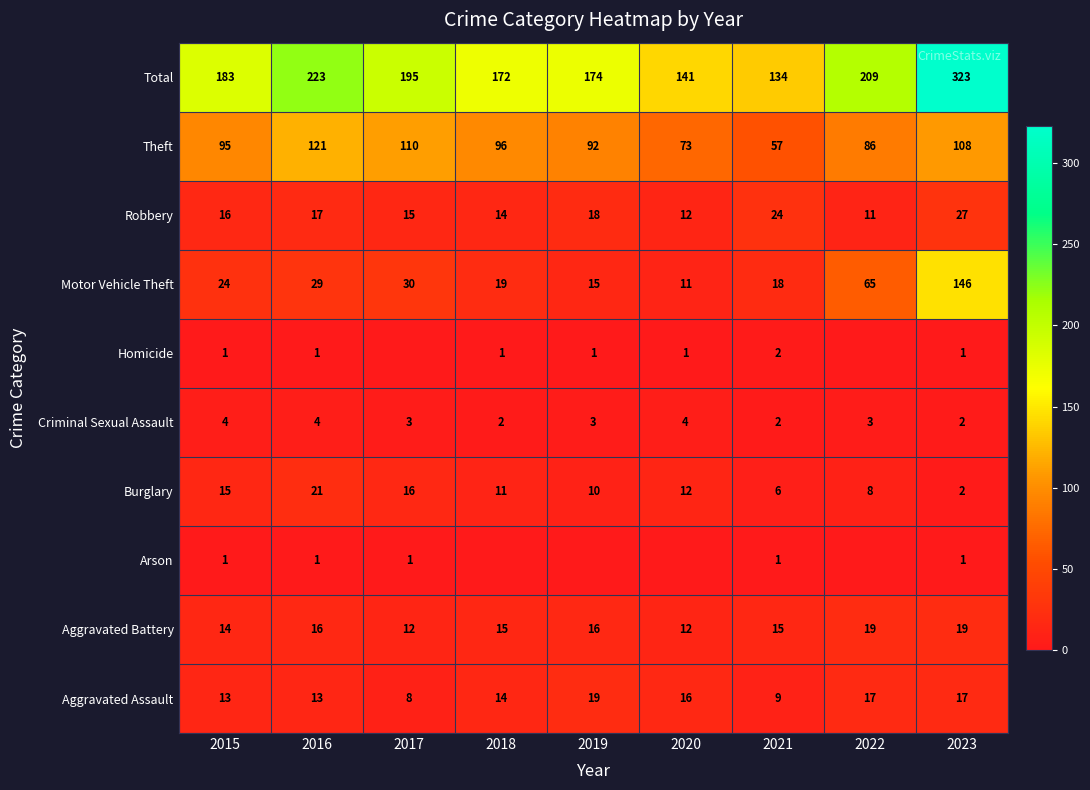

What is the sum of all Aggravated Battery values?

138